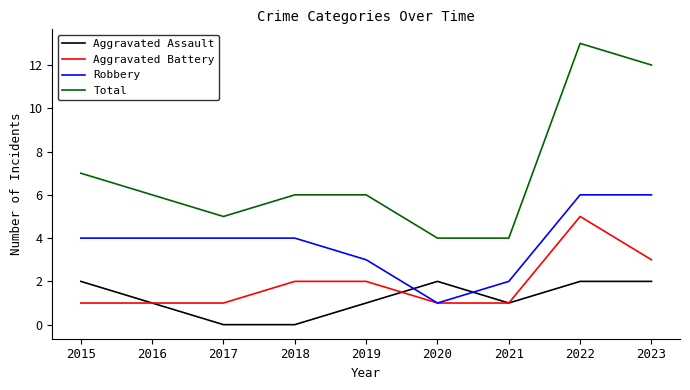

Is it true that Robbery equals 4 at 2019?

False